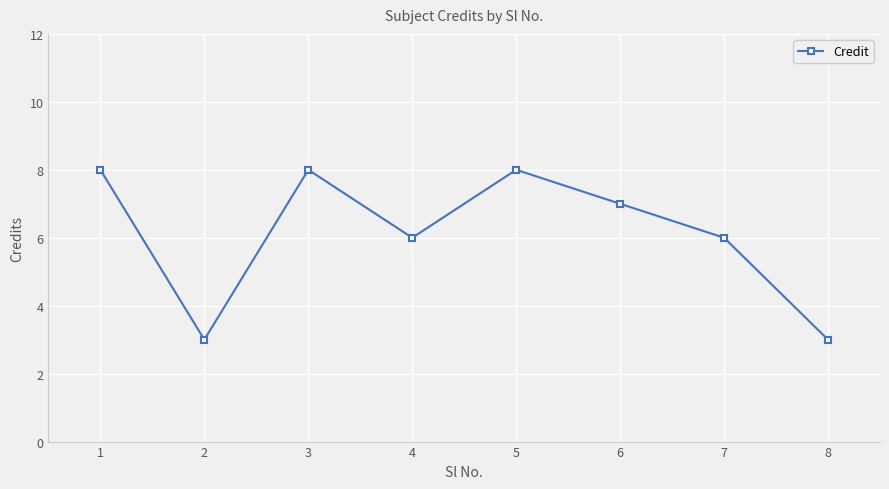

True or false: the data has more than 2 interior local peaks.

False